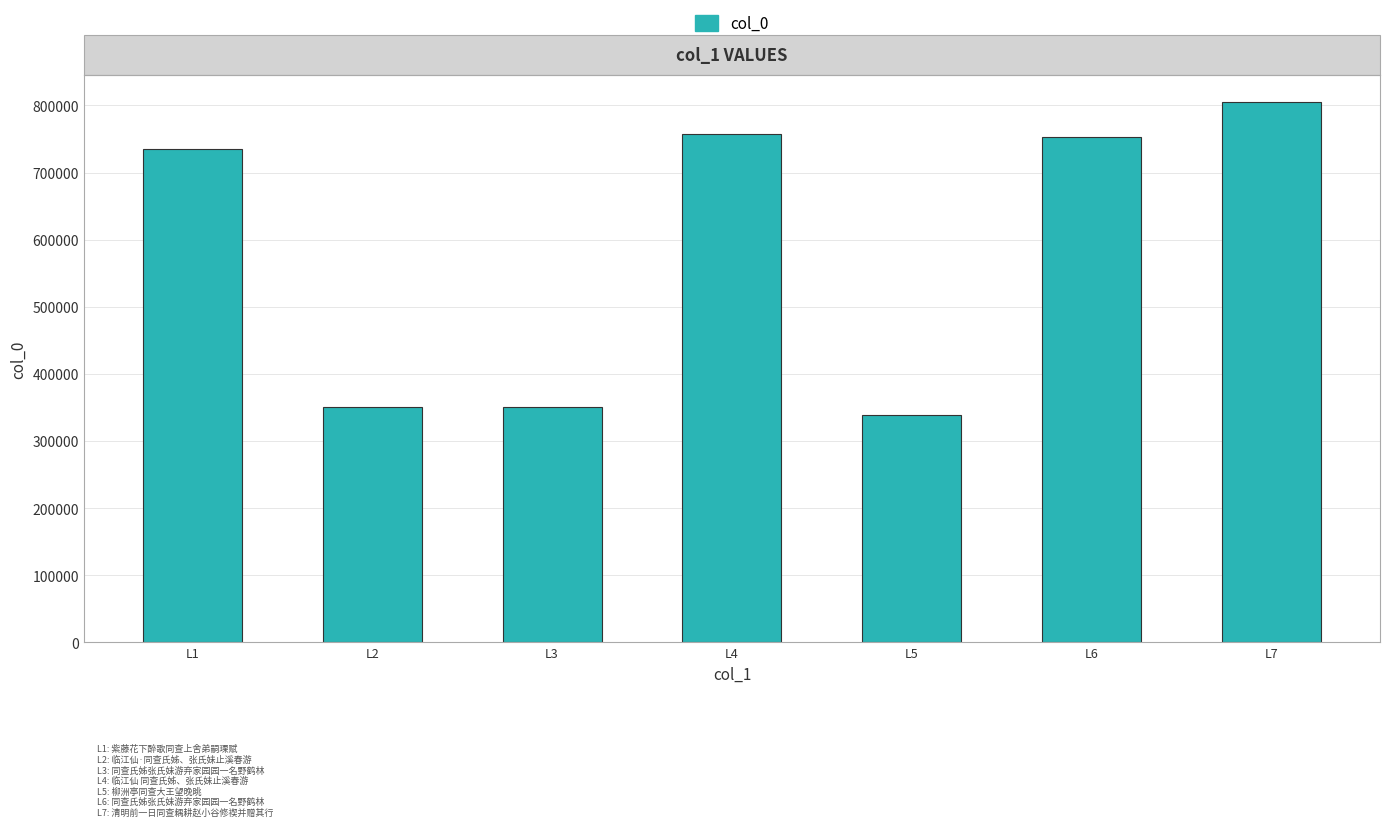

What is the approximate value at L1?

735727